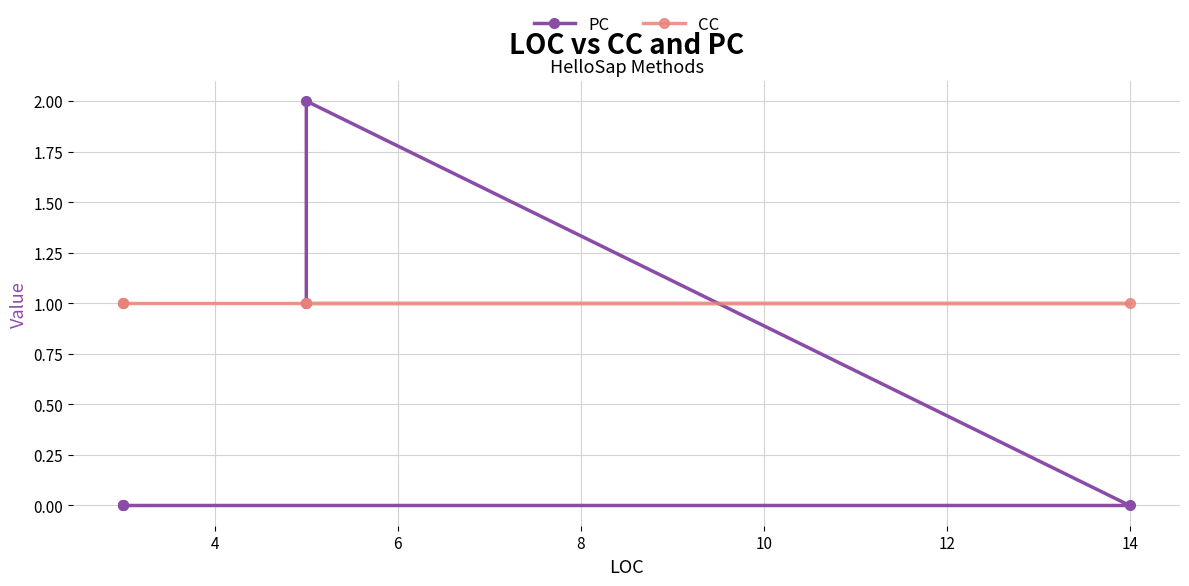

At how many categories does at least one series exceed 1?

1